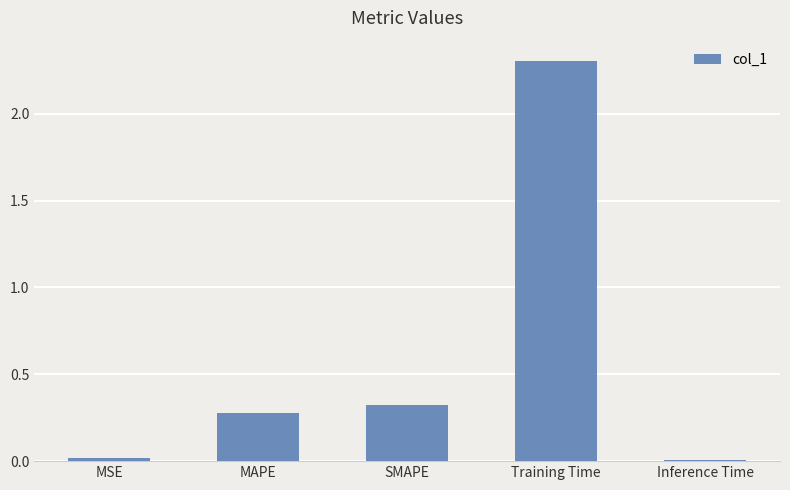

What is the label of the 4th bar from the right?

MAPE